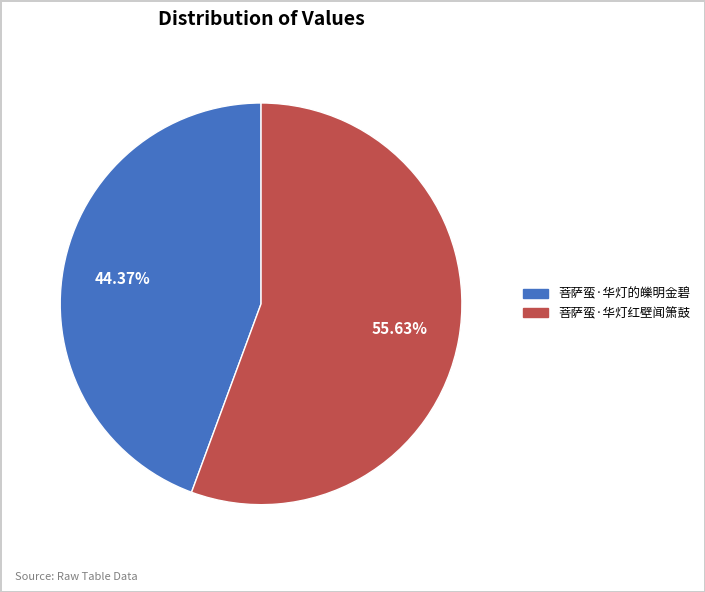

What is the smallest slice in the pie chart?

菩萨蛮·华灯的皪明金碧